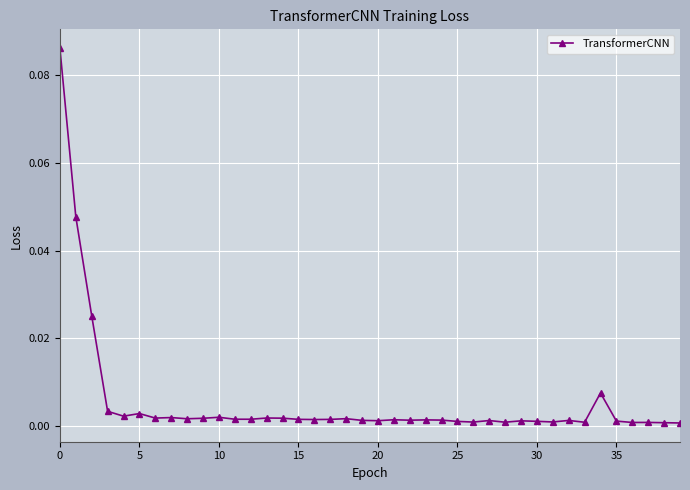

True or false: the data has more than 2 interior local peaks.

True